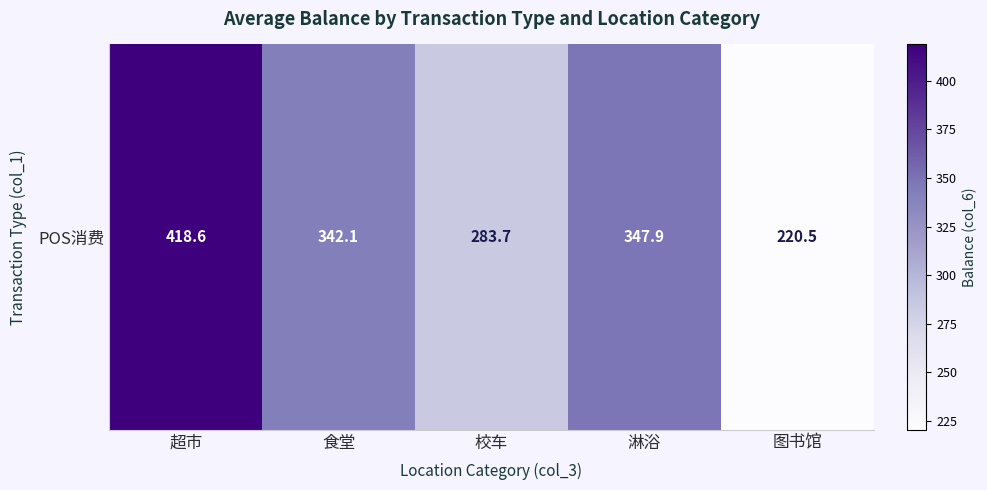

Reading right to left, extract all data points from this chart.

220.5	347.9	283.7	342.1	418.6